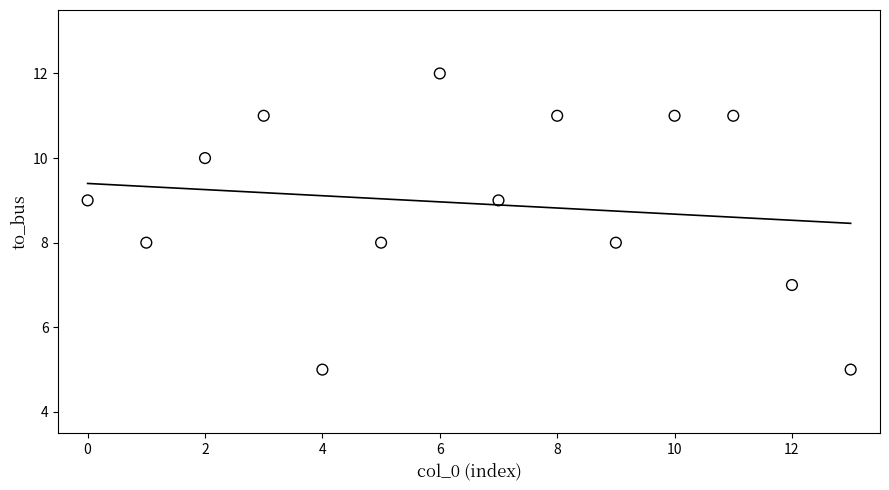

What is the range of Y values (max minus min)?

7